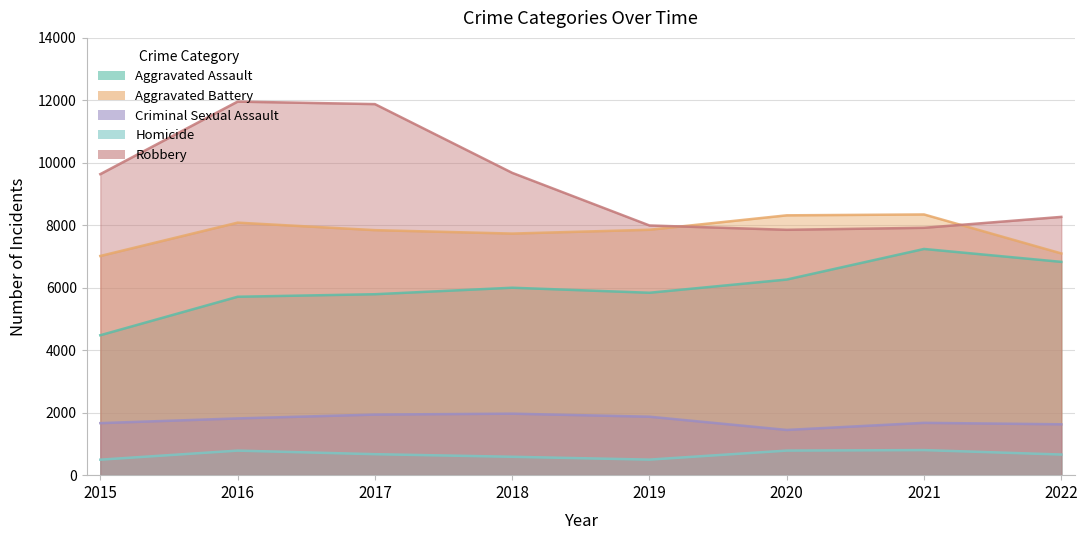

True or false: Criminal Sexual Assault and Homicide intersect in this chart.

False